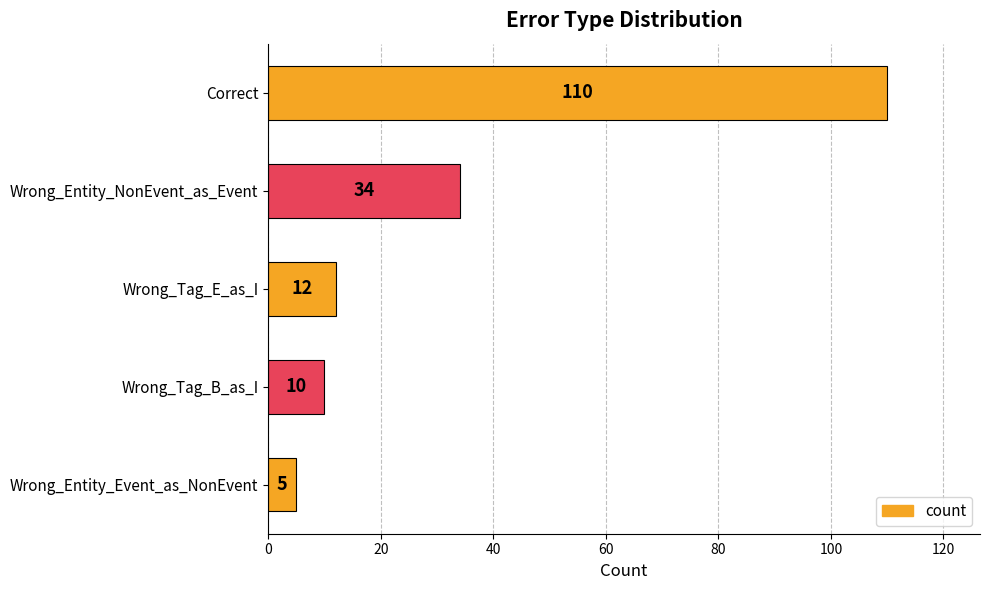

How many data points are less than 12?

2